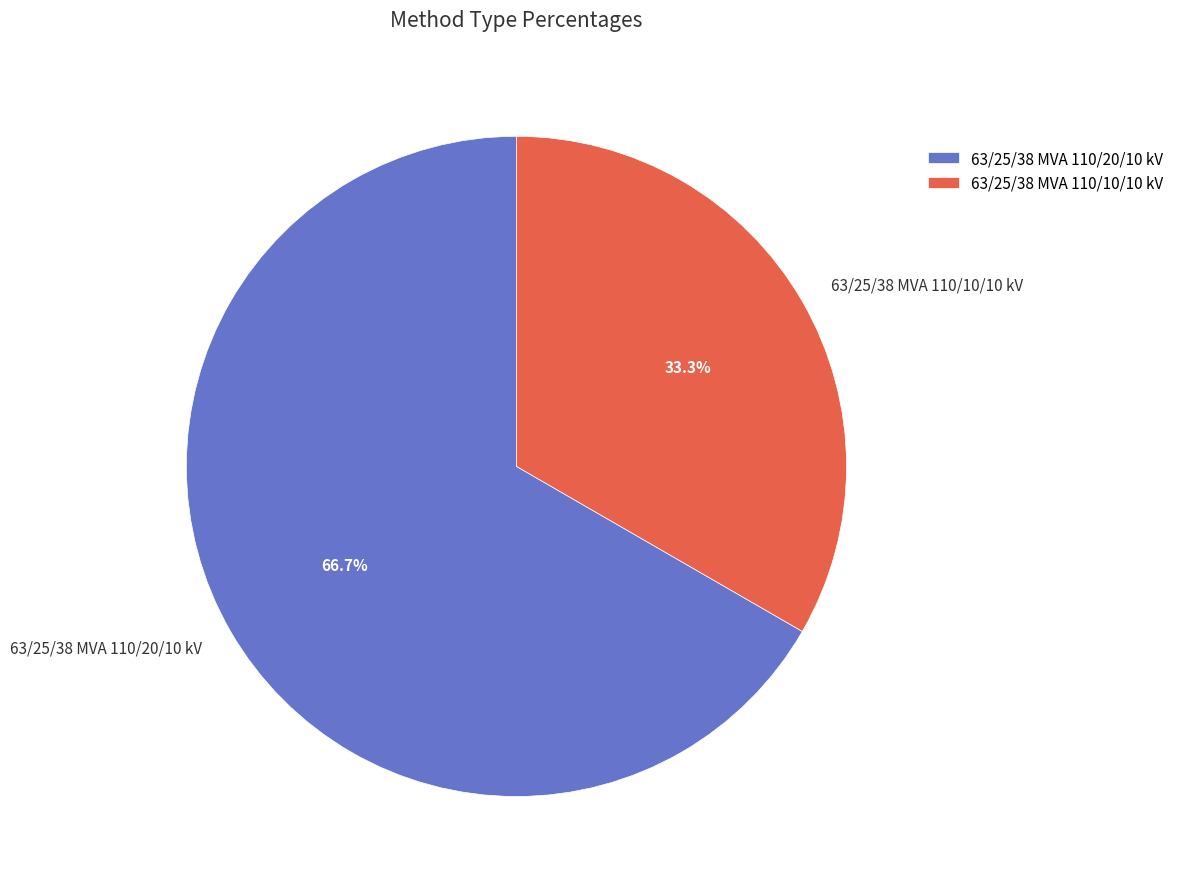

How much of the chart is everything except 63/25/38 MVA 110/10/10 kV?

66.7%